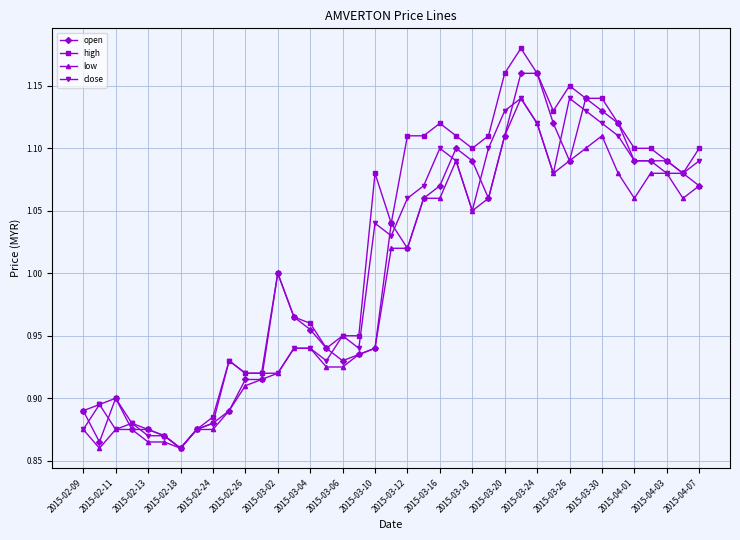

At how many categories does at least one series exceed 0?

39